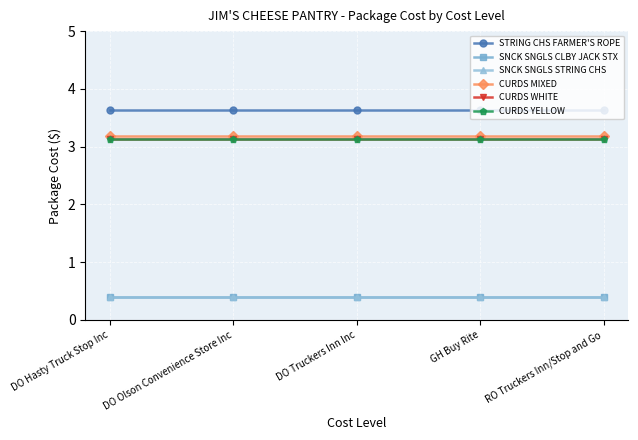

How many distinct data groups are displayed?

6